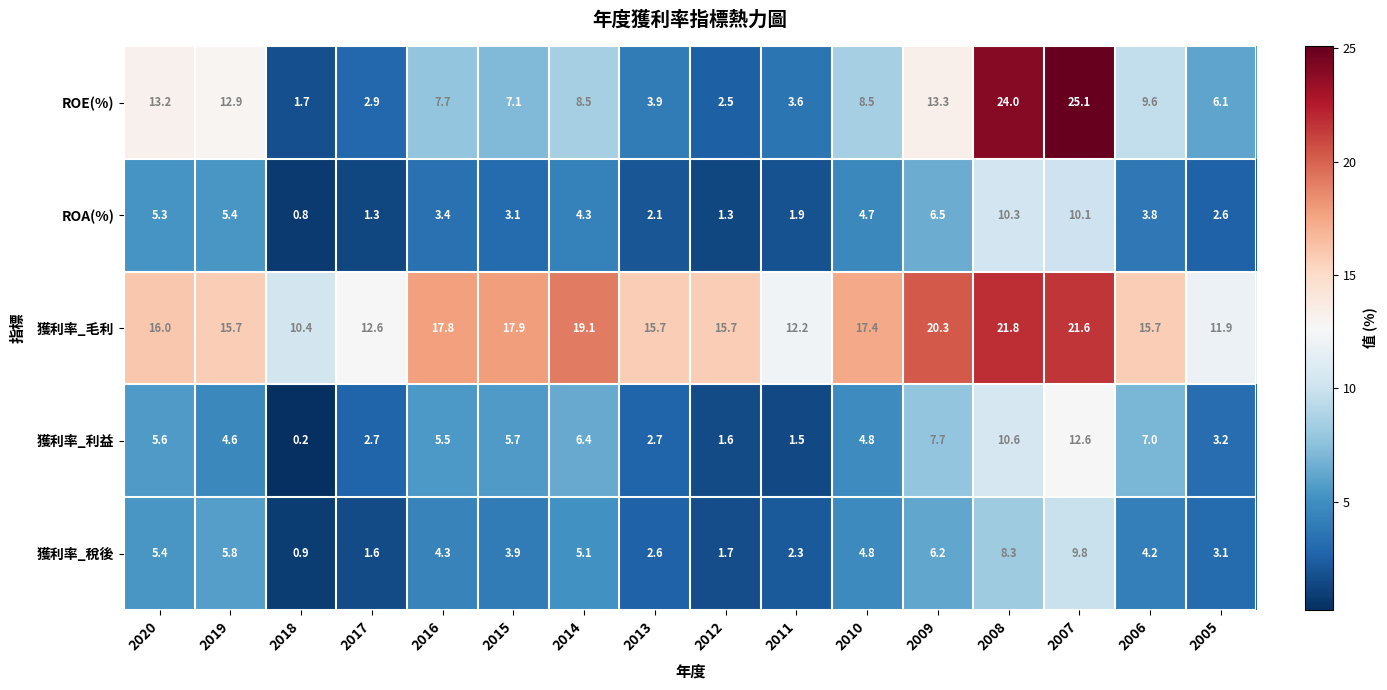

At how many categories does at least one series exceed 21?

2